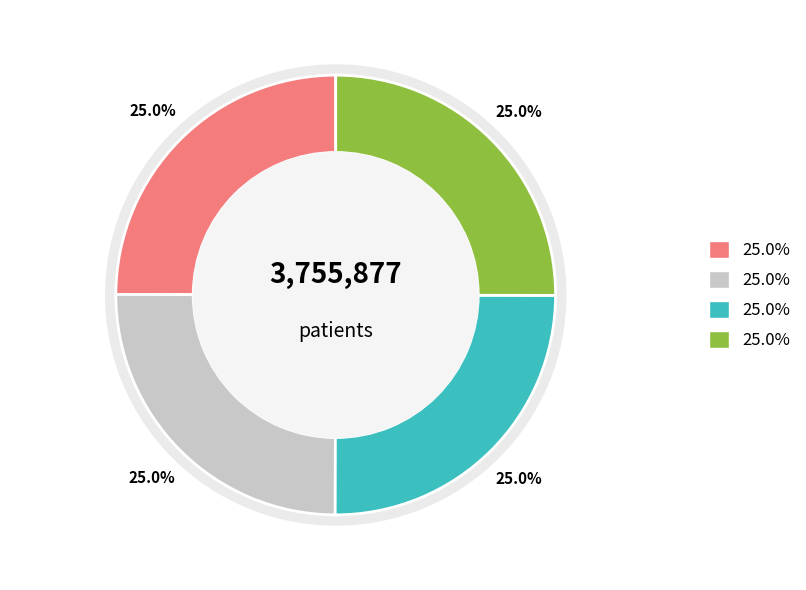

To the nearest percent, what portion does 3 represent?

25%